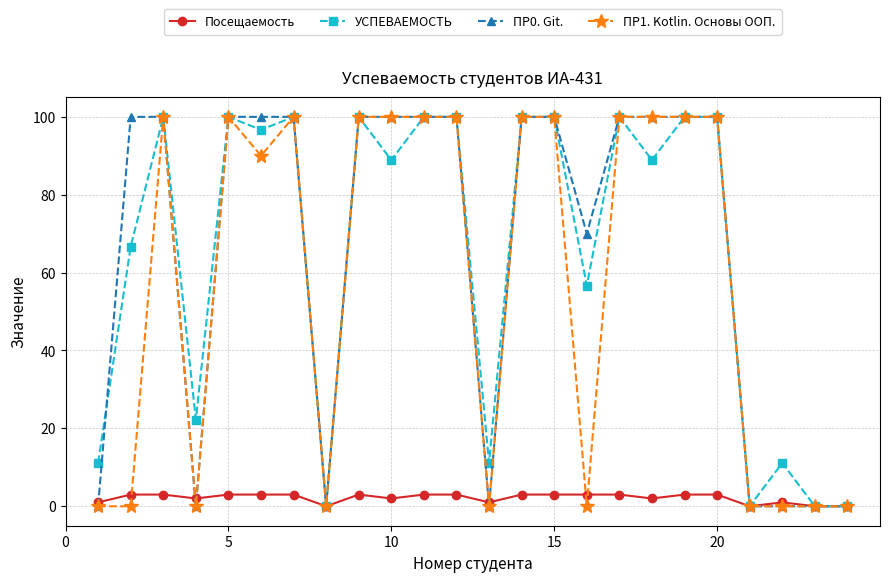

What is the maximum value for Посещаемость?

3.0